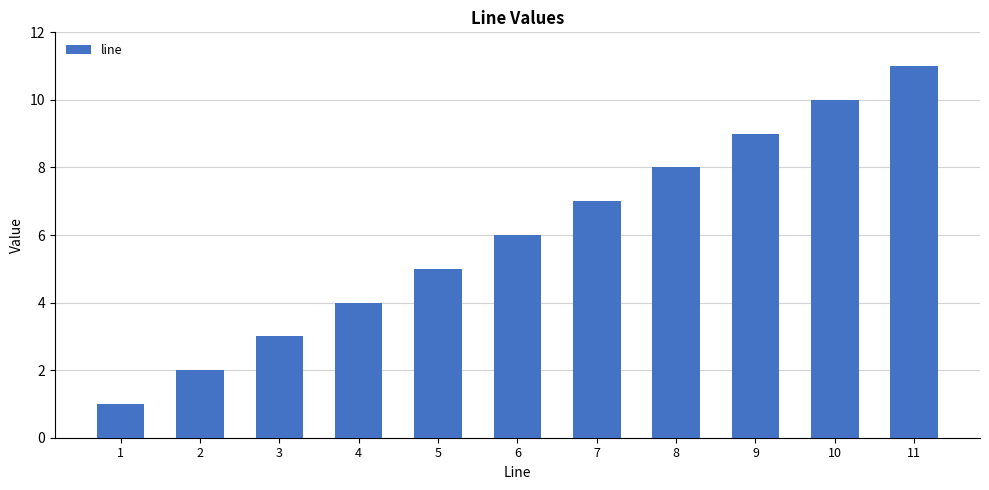

True or false: the data shows 7 at 7.

True